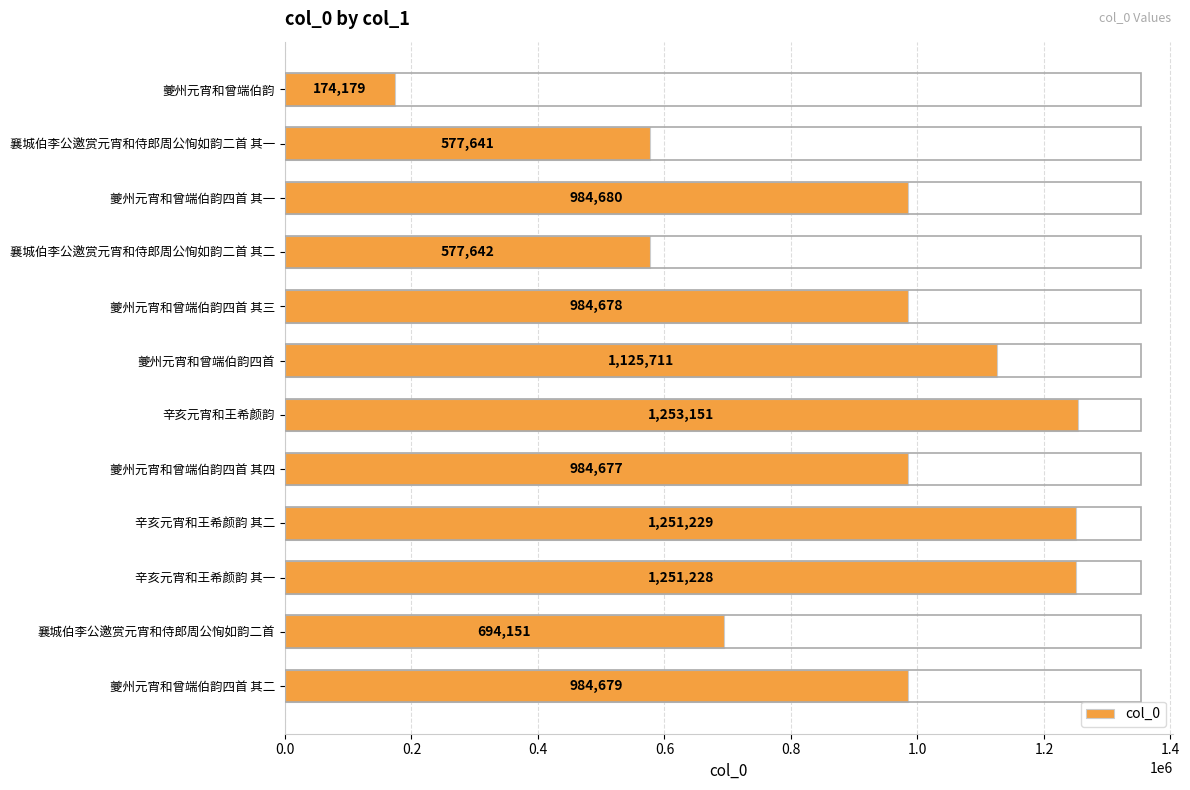

Rank the categories by value from highest to lowest.

辛亥元宵和王希颜韵, 辛亥元宵和王希颜韵 其二, 辛亥元宵和王希颜韵 其一, 夔州元宵和曾端伯韵四首, 夔州元宵和曾端伯韵四首 其一, 夔州元宵和曾端伯韵四首 其二, 夔州元宵和曾端伯韵四首 其三, 夔州元宵和曾端伯韵四首 其四, 襄城伯李公邀赏元宵和侍郎周公恂如韵二首, 襄城伯李公邀赏元宵和侍郎周公恂如韵二首 其二, 襄城伯李公邀赏元宵和侍郎周公恂如韵二首 其一, 夔州元宵和曾端伯韵